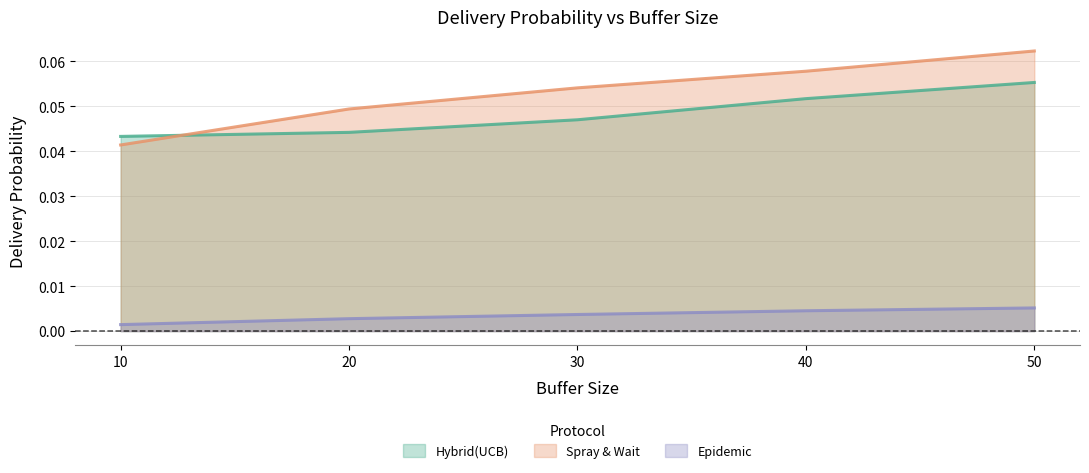

True or false: Hybrid(UCB) has a value of 0.0 at 40.

False